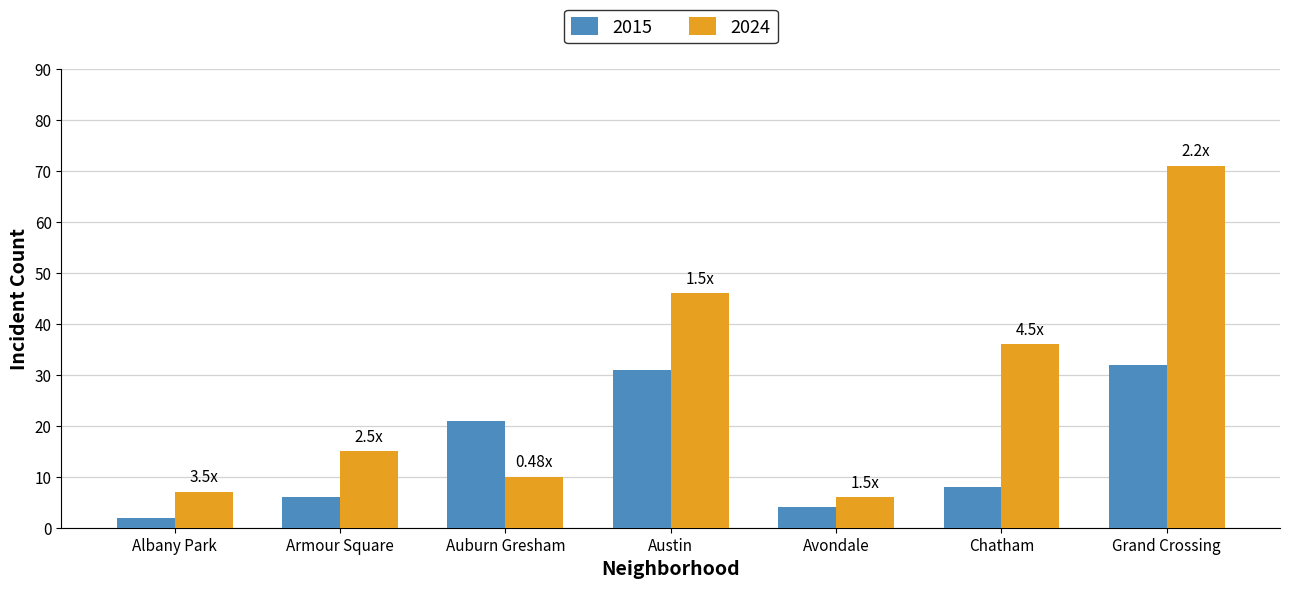

What position from the right is Armour Square?

6